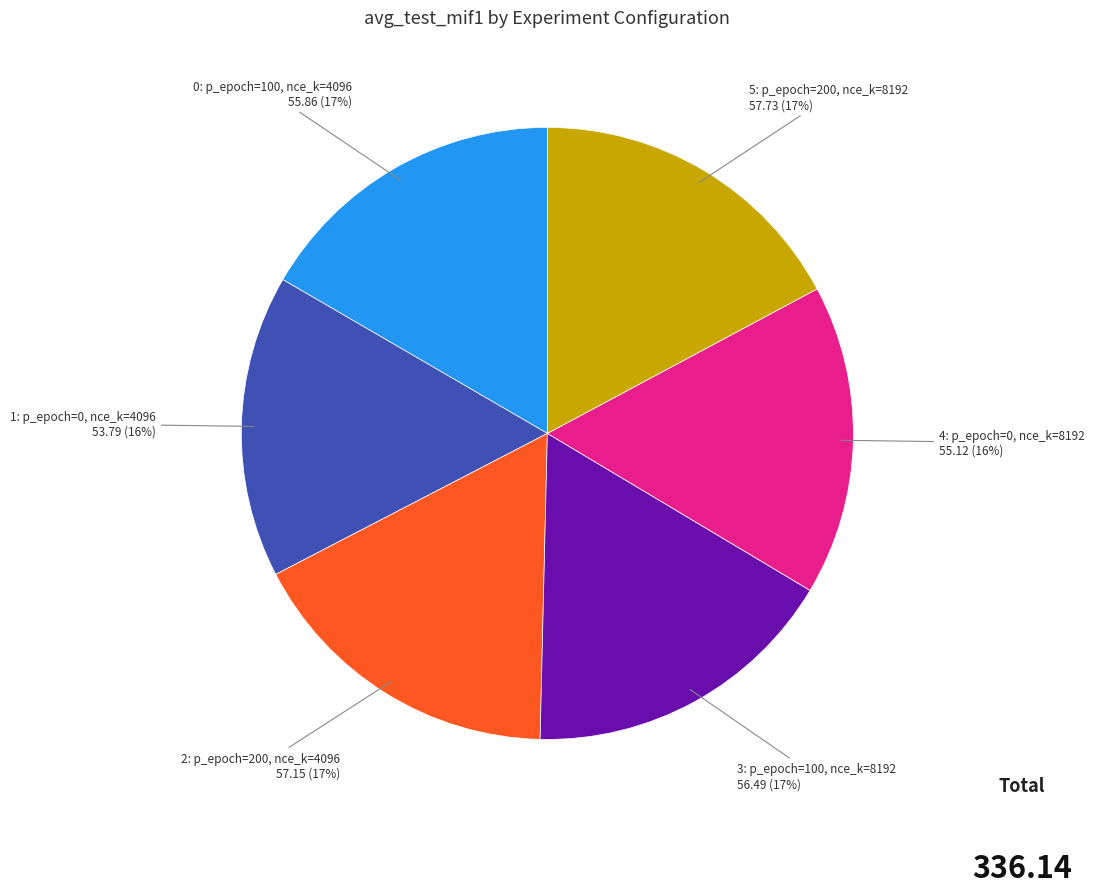

Is there any slice that represents more than half of the pie?

No